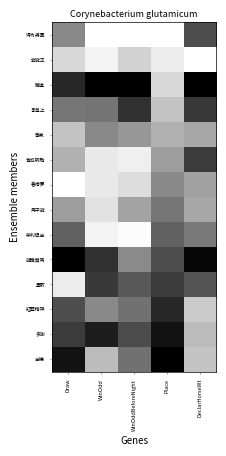

Reading left to right, what are all the values shown in this chart?

得令將軍: Draw=0.5	WinOdd=0.0	WinOddBeforeNight=0.0	Place=0.0	DeclarHorseWt=0.7
紫龍王: Draw=0.2	WinOdd=0.0	WinOddBeforeNight=0.2	Place=0.1	DeclarHorseWt=0.0
騰達: Draw=0.8	WinOdd=1.0	WinOddBeforeNight=1.0	Place=0.2	DeclarHorseWt=1.0
承基上: Draw=0.5	WinOdd=0.5	WinOddBeforeNight=0.8	Place=0.2	DeclarHorseWt=0.8
爭氣: Draw=0.2	WinOdd=0.5	WinOddBeforeNight=0.4	Place=0.3	DeclarHorseWt=0.3
育成明駒: Draw=0.3	WinOdd=0.1	WinOddBeforeNight=0.1	Place=0.4	DeclarHorseWt=0.8
香港夢: Draw=0.0	WinOdd=0.1	WinOddBeforeNight=0.1	Place=0.5	DeclarHorseWt=0.4
馬中龍: Draw=0.4	WinOdd=0.1	WinOddBeforeNight=0.4	Place=0.5	DeclarHorseWt=0.3
榮利俱全: Draw=0.6	WinOdd=0.0	WinOddBeforeNight=0.0	Place=0.6	DeclarHorseWt=0.5
龍騰寶馬: Draw=1.0	WinOdd=0.8	WinOddBeforeNight=0.5	Place=0.7	DeclarHorseWt=1.0
勇敢: Draw=0.1	WinOdd=0.8	WinOddBeforeNight=0.7	Place=0.8	DeclarHorseWt=0.7
紅藍精神: Draw=0.7	WinOdd=0.5	WinOddBeforeNight=0.6	Place=0.8	DeclarHorseWt=0.2
多謝: Draw=0.8	WinOdd=0.9	WinOddBeforeNight=0.7	Place=0.9	DeclarHorseWt=0.3
全德: Draw=0.9	WinOdd=0.3	WinOddBeforeNight=0.6	Place=1.0	DeclarHorseWt=0.2